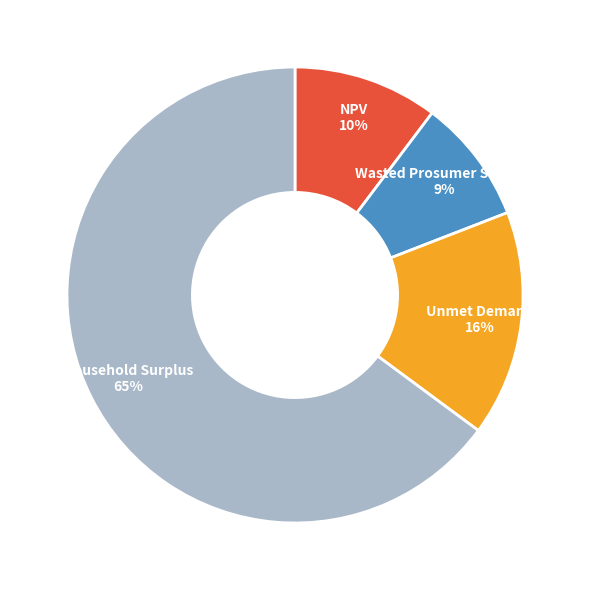

Is there a majority slice in this chart?

Yes